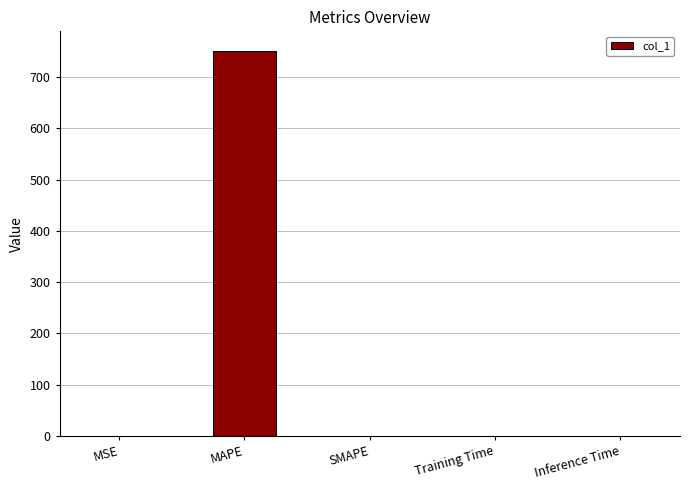

What is the maximum value shown in the chart?

752.0